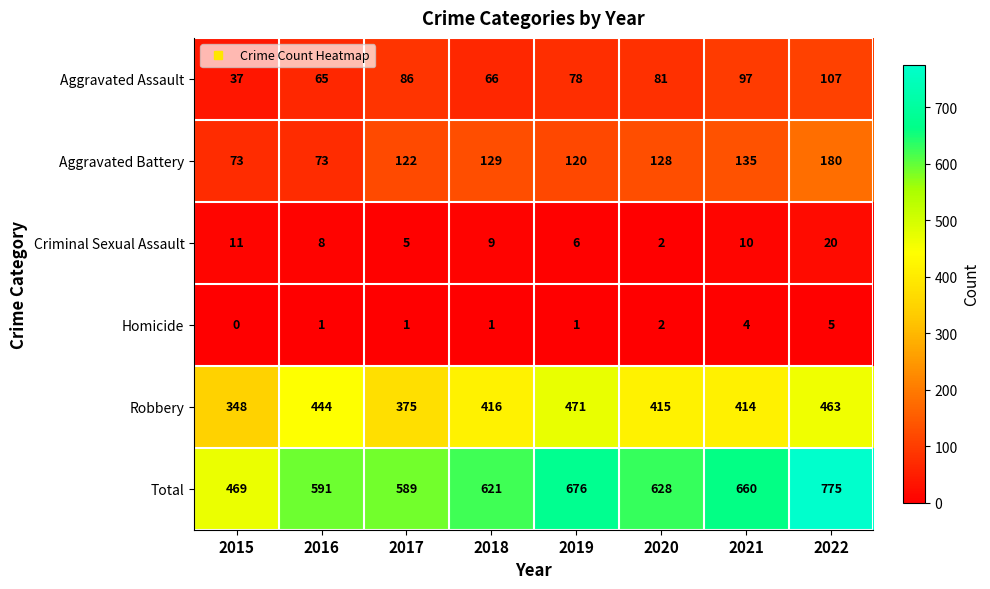

At how many categories does at least one series exceed 82?

8